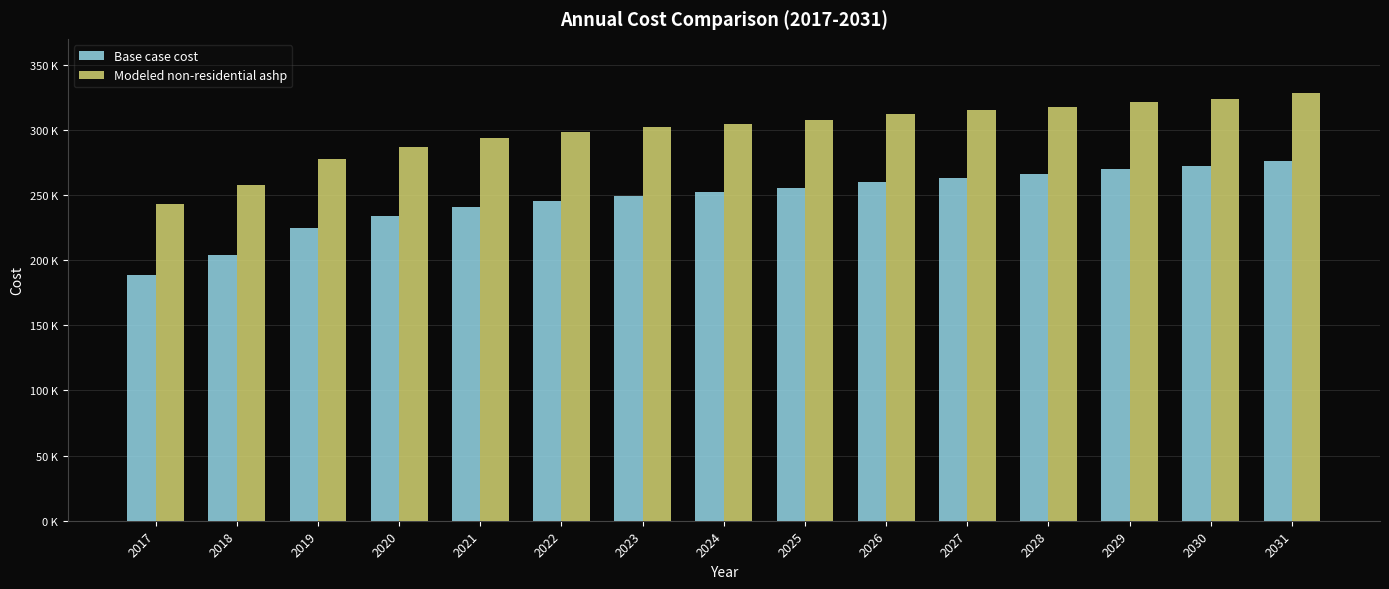

At how many categories does at least one series exceed 268109?

13